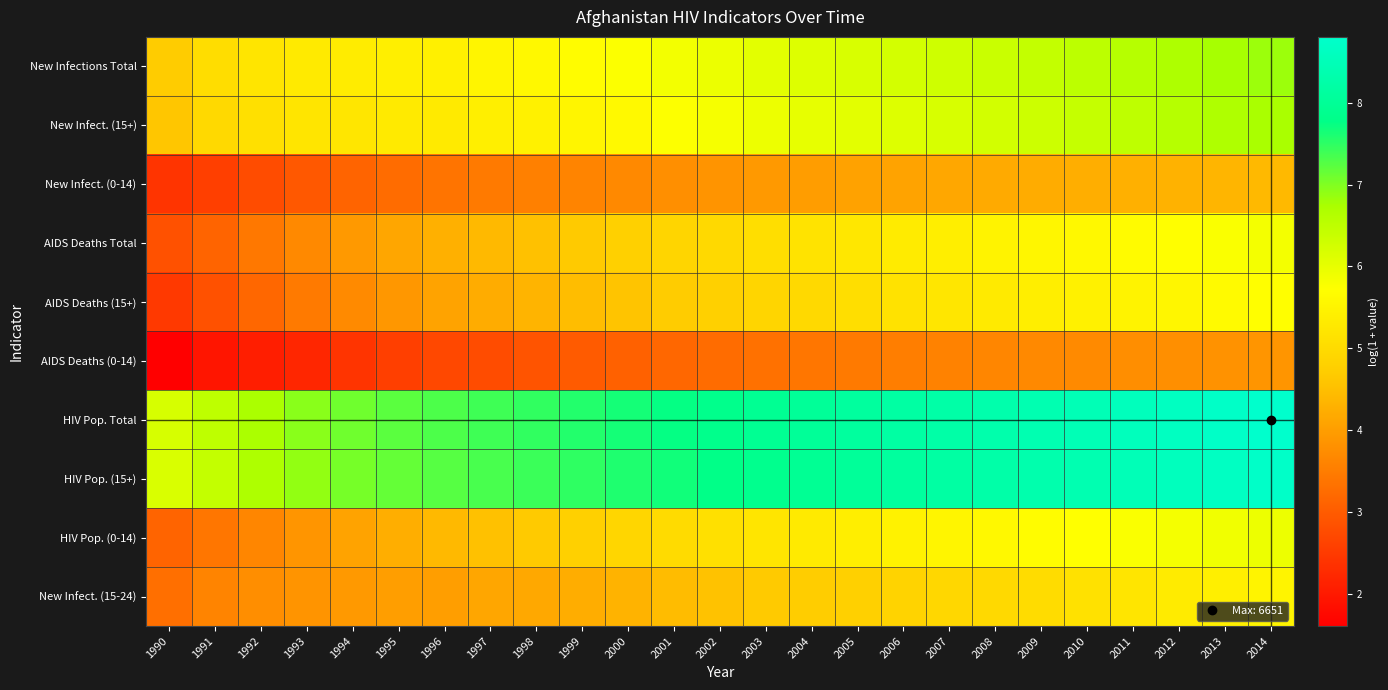

List the series in order of their peak value, lowest first.

AIDS Deaths (0-14), New Infect. (0-14), New Infect. (15-24), AIDS Deaths (15+), AIDS Deaths Total, HIV Pop. (0-14), New Infect. (15+), New Infections Total, HIV Pop. (15+), HIV Pop. Total